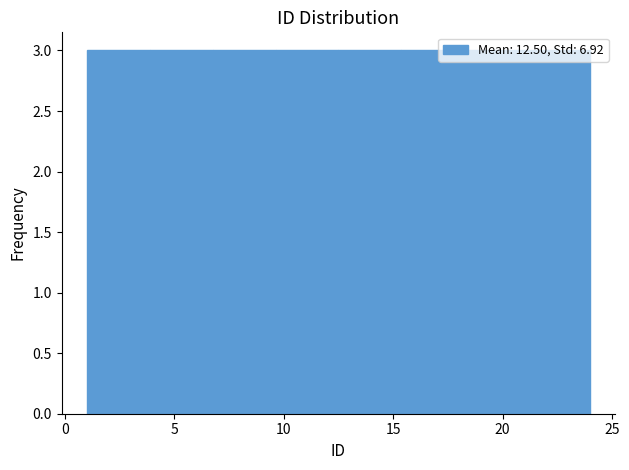

Reading left to right, list every bar in this chart as the range it spans on the x-axis followed by its height. Neither the bar edges nor the heights are printed on the chart, so give them approximately, as read against the axes.

1.0 to 4.0: 3
4.0 to 7.0: 3
7.0 to 9.5: 3
9.5 to 12.5: 3
12.5 to 15.5: 3
15.5 to 18.5: 3
18.5 to 21.0: 3
21.0 to 24.0: 3